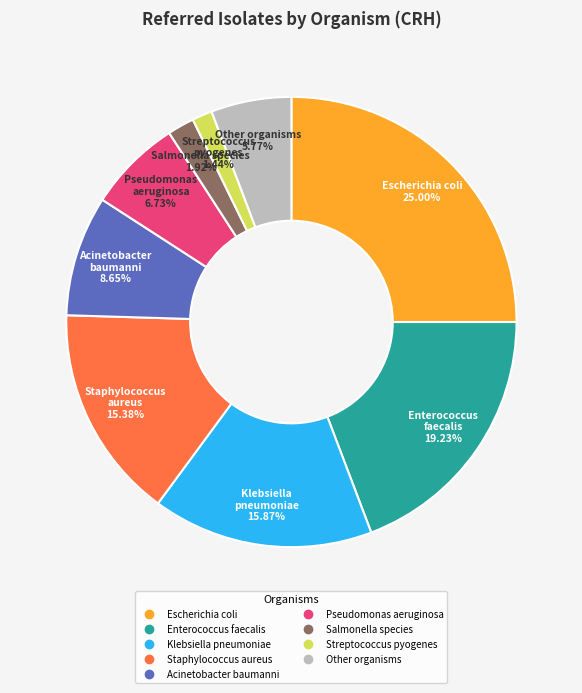

Count the number of slices in the pie.

9